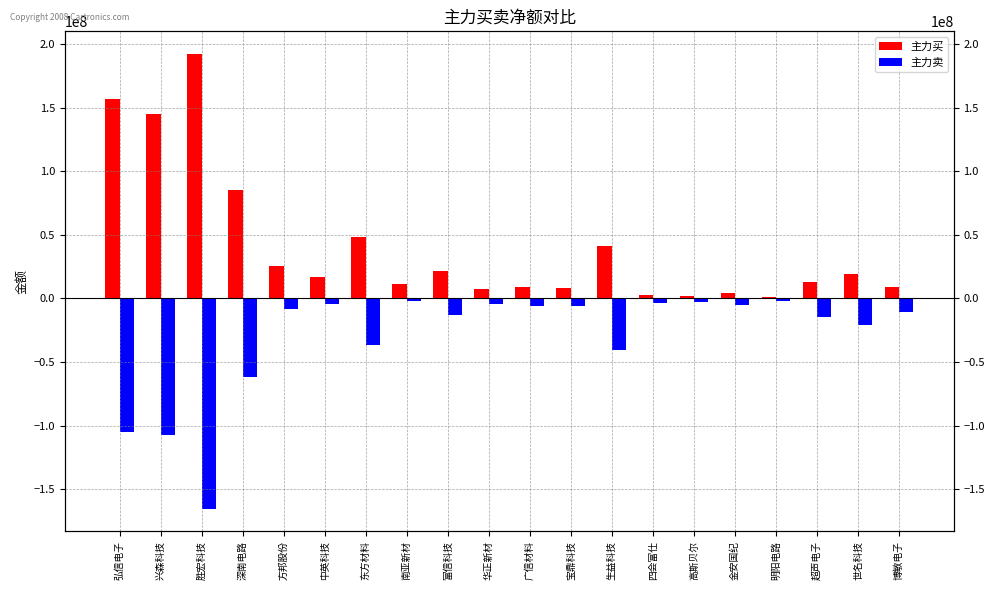

Reading right to left, extract all data points from this chart.

主力买: 博敏电子=9251189	世名科技=19098974	超声电子=12838569	明阳电路=694444	金安国纪=4028044	高斯贝尔=1766841	四会富仕=2980857	生益科技=40850562	宝鼎科技=8109084	广信材料=8906470	华正新材=7563397	富信科技=21218144	南亚新材=11537394	东方材料=48297146	中英科技=16843073	方邦股份=25627769	深南电路=84834982	胜宏科技=192033877	兴森科技=144819202	弘信电子=156781716
主力卖: 博敏电子=-11023827	世名科技=-20839453	超声电子=-14558240	明阳电路=-1892480	金安国纪=-5132439	高斯贝尔=-2814622	四会富仕=-3754477	生益科技=-40990151	宝鼎科技=-5971426	广信材料=-6162097	华正新材=-4717179	富信科技=-12915674	南亚新材=-2389603	东方材料=-36844870	中英科技=-4393838	方邦股份=-8380836	深南电路=-62036382	胜宏科技=-165255107	兴森科技=-107290681	弘信电子=-104903249